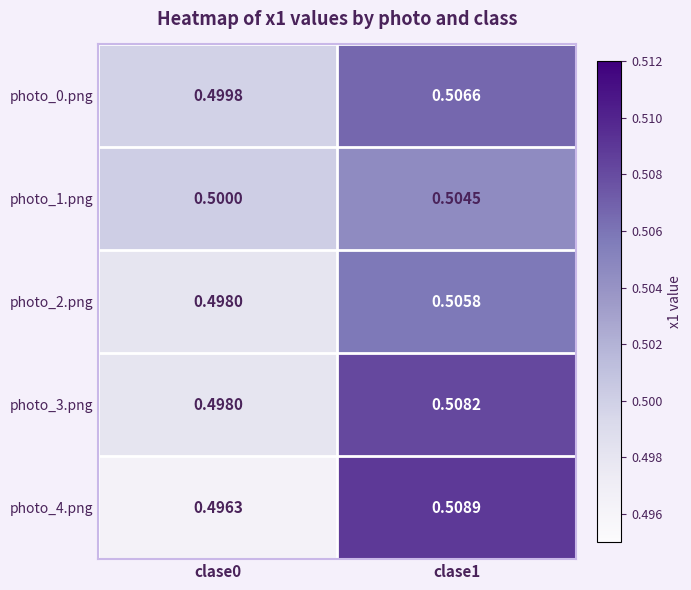

Is the value of photo_0.png at clase0 greater than the value of photo_2.png at clase1?

No